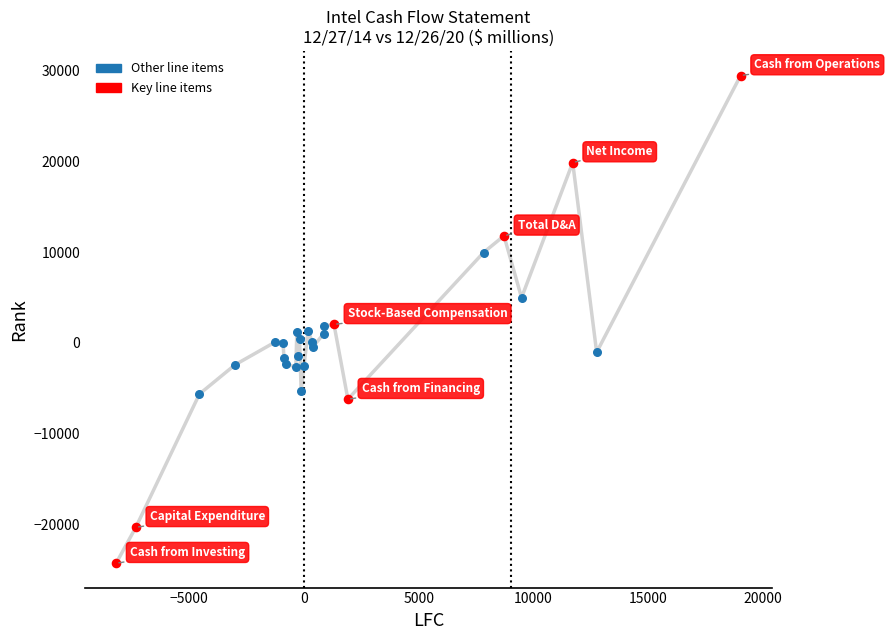

Which series reaches the minimum Y coordinate?

Key line items